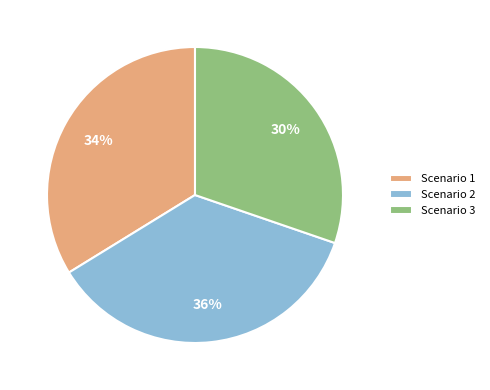

Does Scenario 1 account for over 50% of the chart?

No